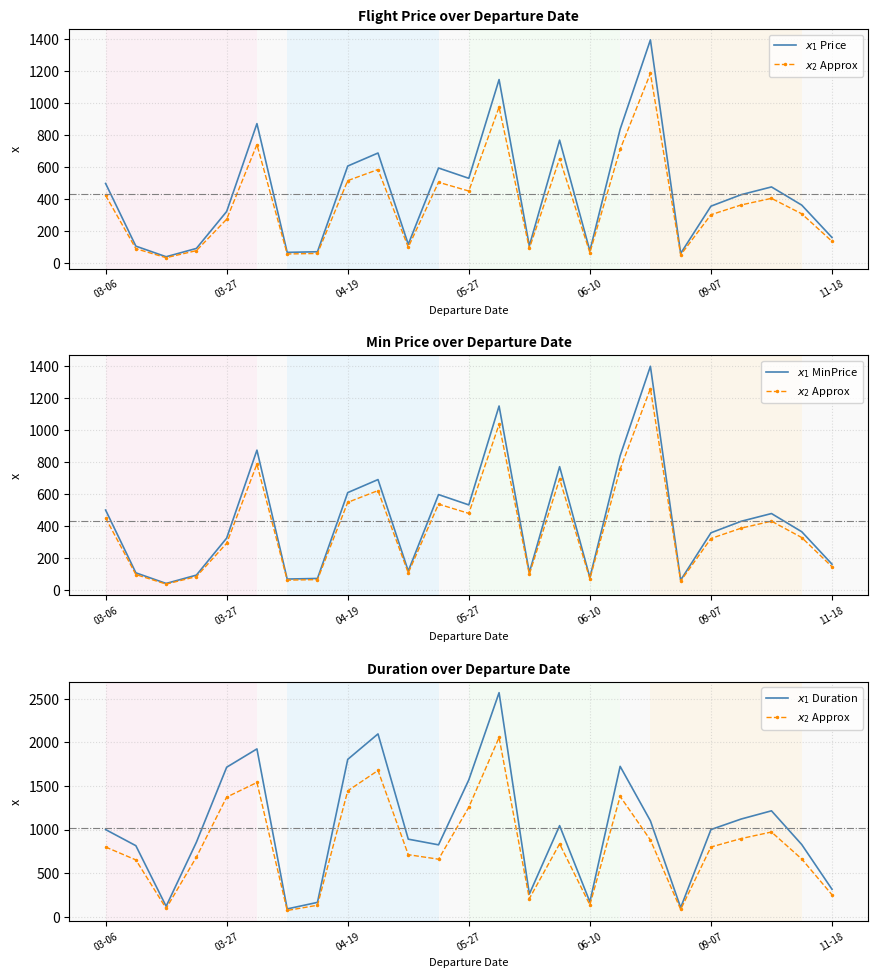

What is the maximum value for $x_1$ Price?

1397.5